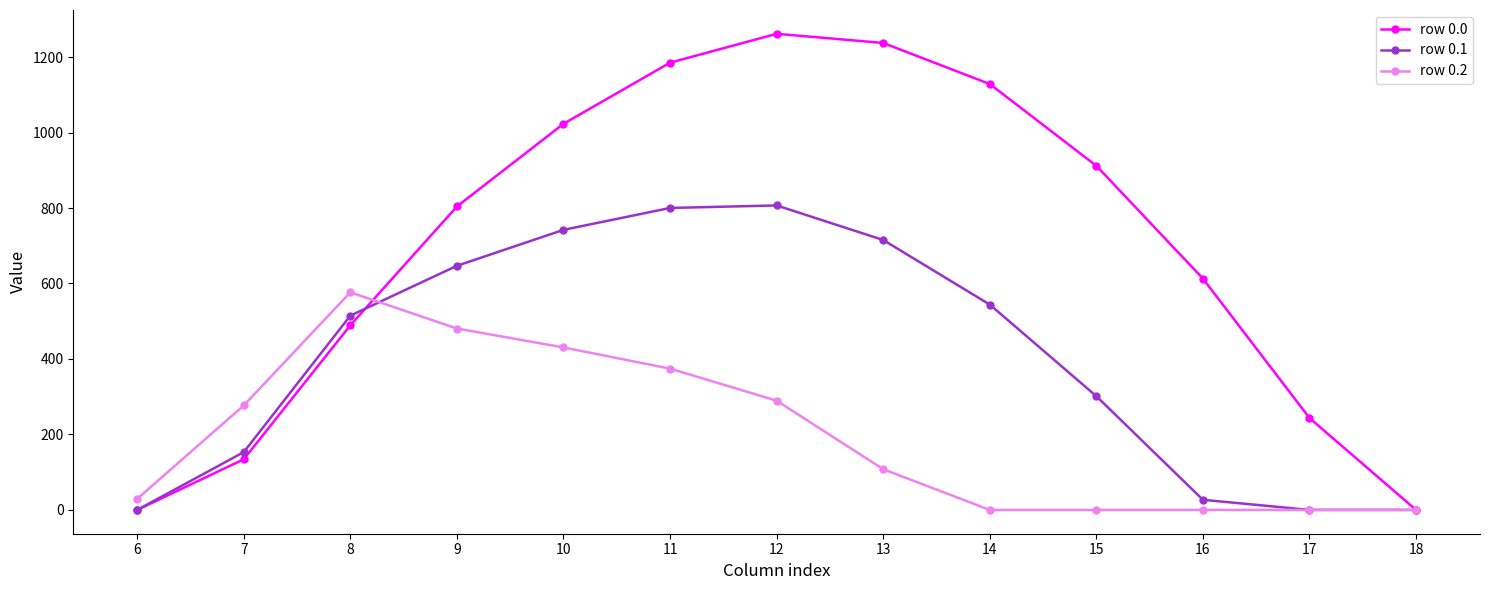

What is the spread (max minus min) of values at 7?

142.6